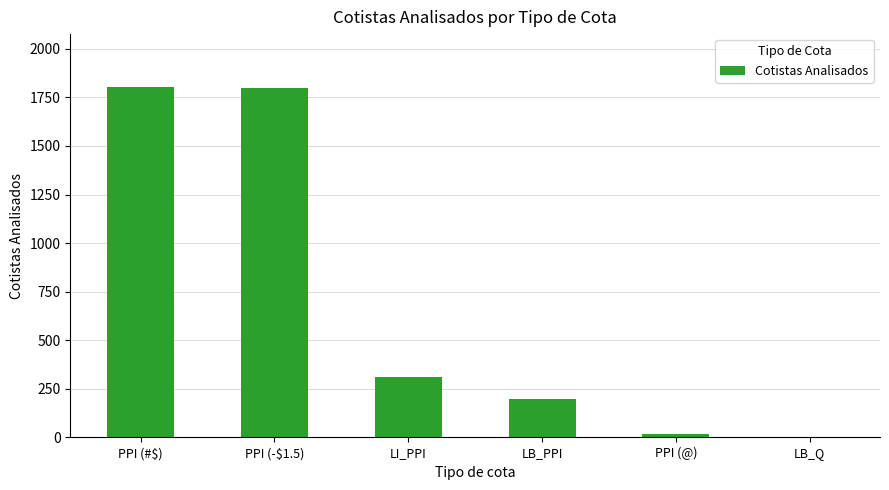

At which label is the value closest to 904?

LI_PPI